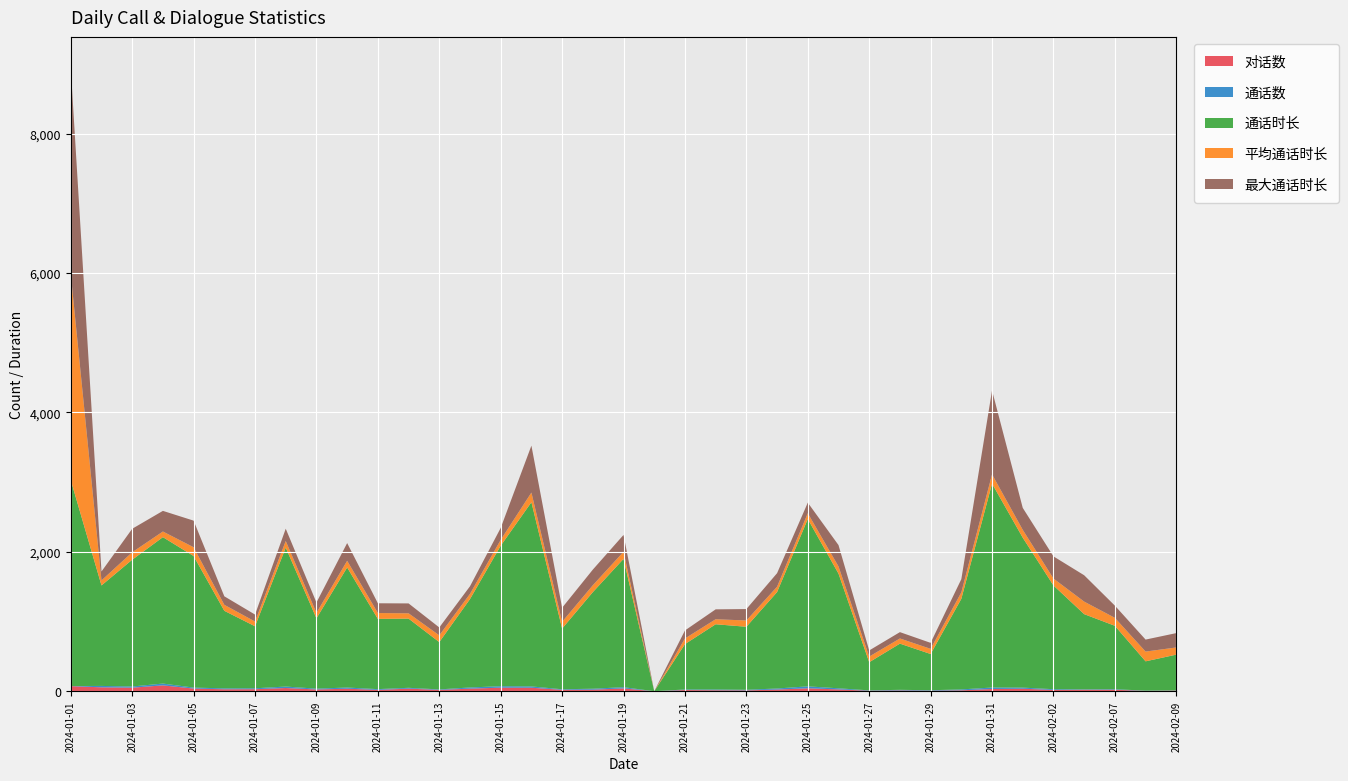

Reading left to right, transcribe all the data shown in this chart.

对话数: 73	56	51	84	38	28	29	46	25	36	19	37	19	37	51	50	20	22	40	0	17	14	12	24	42	26	7	11	7	13	32	36	18	21	21	5	9
通话数: 1	20	17	26	14	13	13	21	12	17	11	12	7	17	21	19	8	14	18	0	8	11	9	15	28	16	5	9	7	13	21	16	11	6	8	3	3
通话时长: 2955	1442	1819	2101	1888	1113	890	1994	1009	1723	1008	993	679	1268	2016	2643	871	1386	1841	0	651	936	904	1384	2401	1646	404	663	520	1300	2926	2151	1489	1079	910	421	513
平均通话时长: 2955	72	107	81	126	86	68	95	78	96	84	76	97	75	84	139	97	99	102	0	81	72	90	77	83	103	81	74	74	93	133	113	99	180	114	140	103
最大通话时长: 2955	128	337	296	382	122	100	176	149	254	140	142	113	109	171	673	202	224	242	0	115	142	164	194	152	306	88	91	86	189	1205	315	318	378	175	172	206